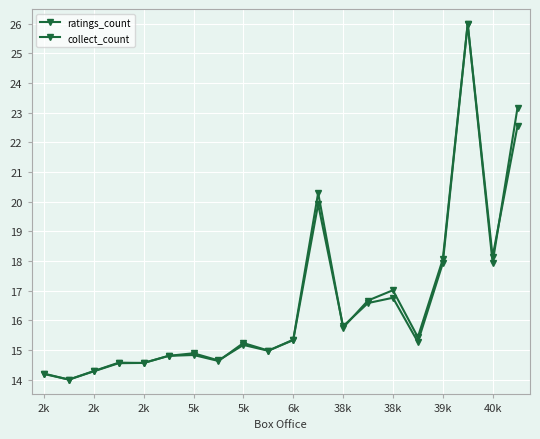

How many data points does each series have?

20